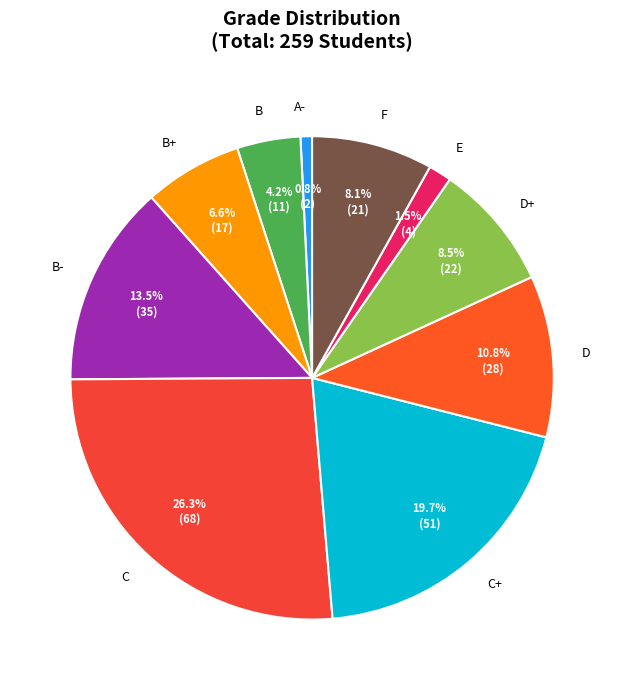

What is the ratio of the value at F to the value at B-?

0.6